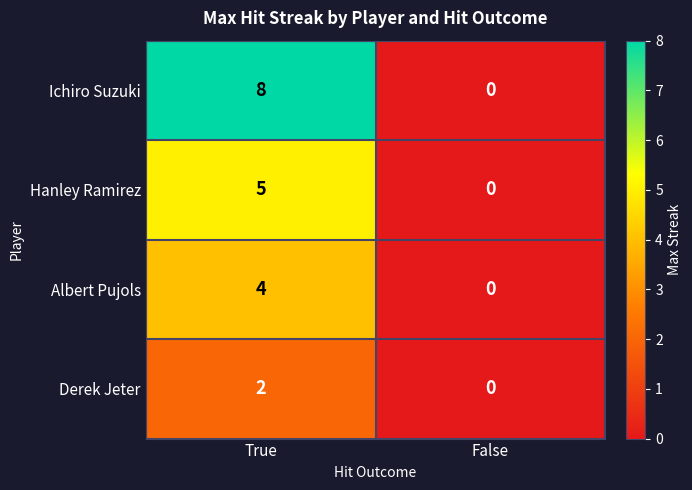

What is the sum of all Ichiro Suzuki values?

8